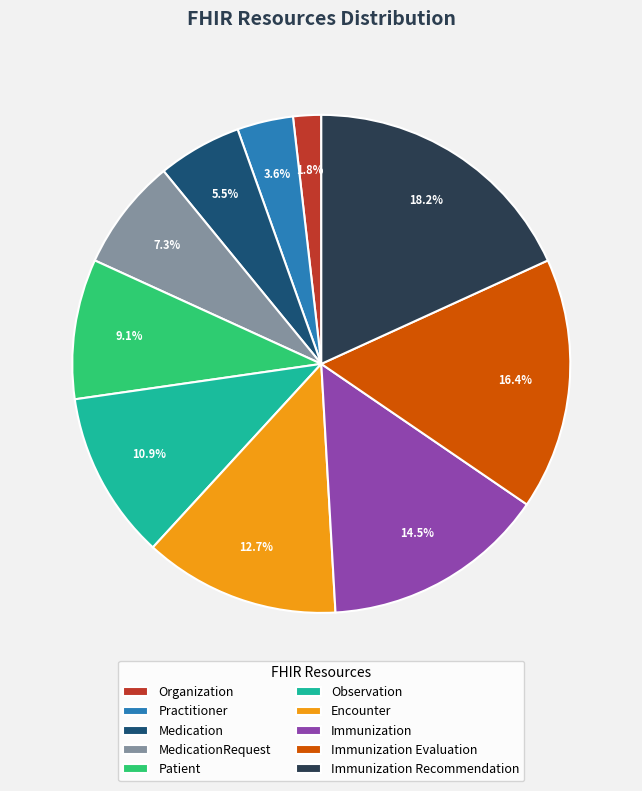

Rank the categories by value from lowest to highest.

Organization, Practitioner, Medication, MedicationRequest, Patient, Observation, Encounter, Immunization, Immunization Evaluation, Immunization Recommendation